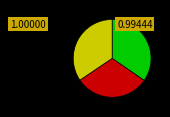

Is there a majority slice in this chart?

No